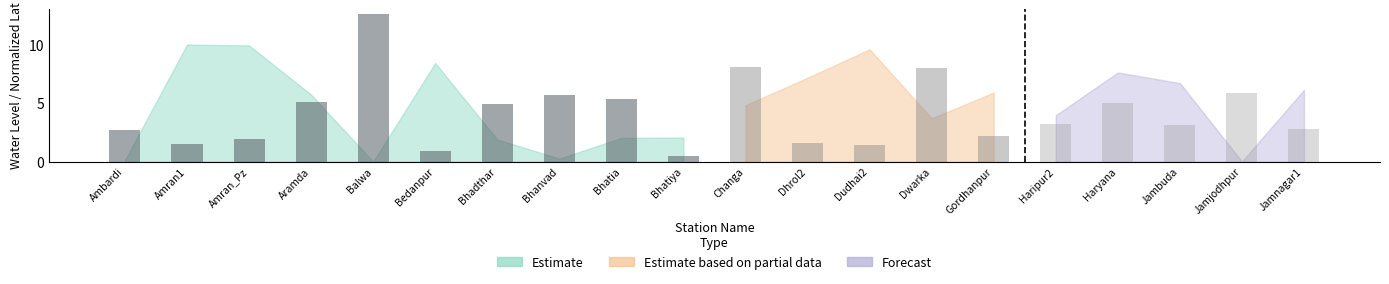

What is the difference between the values at Bhatia and Bhadthar?

0.4